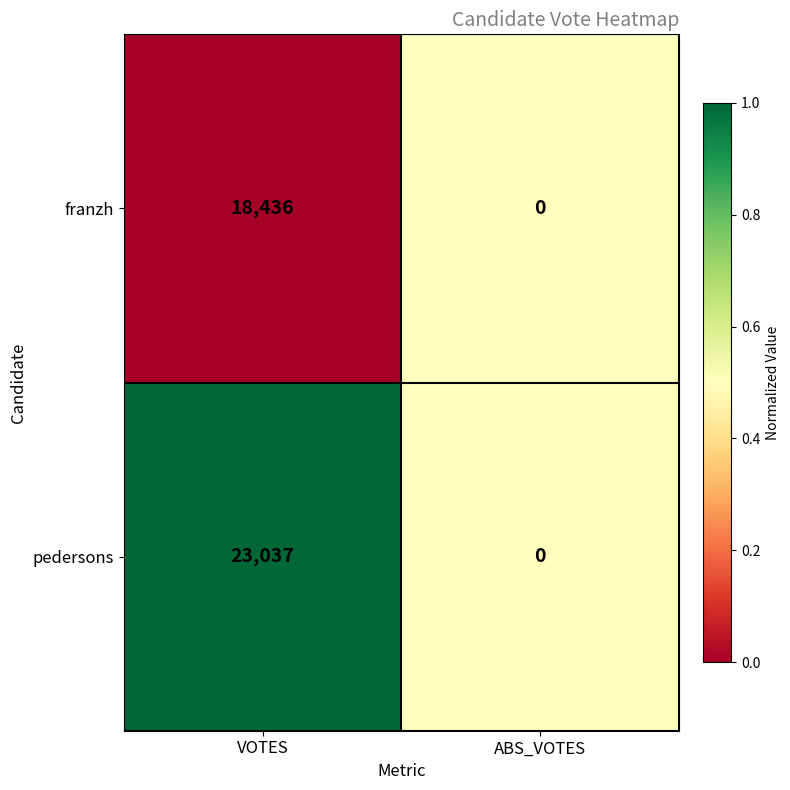

What value does the pedersons series have at VOTES, to the nearest 10?

23040